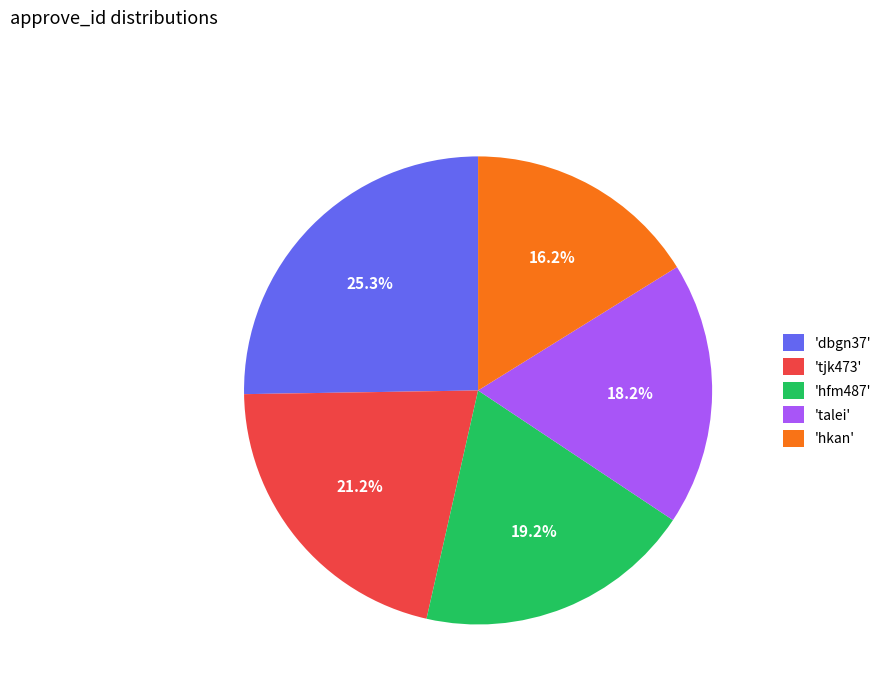

What percentage is NOT represented by 'talei'?

81.8%